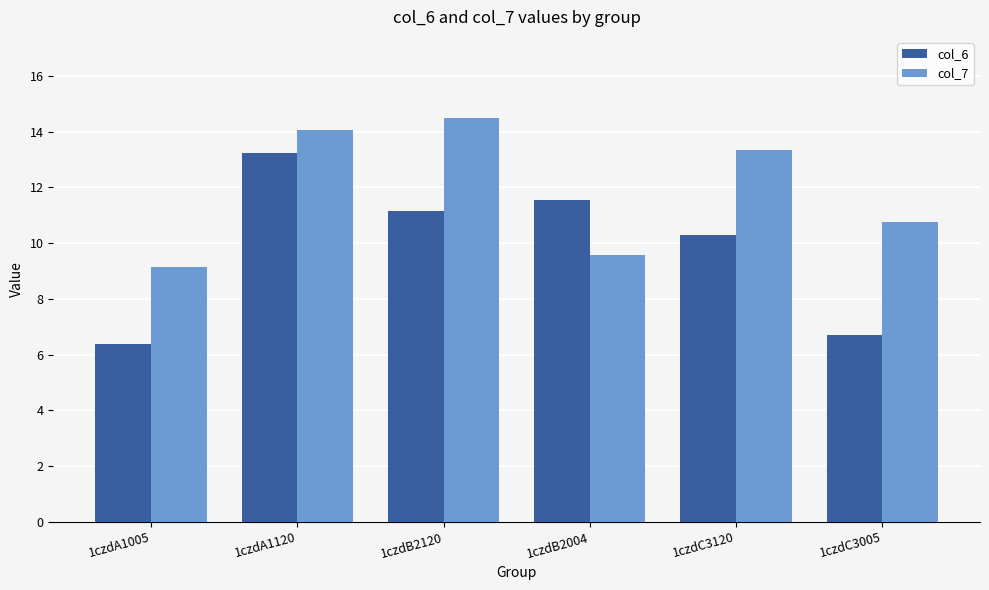

Rank the categories by col_6 value from lowest to highest.

1czdA1005, 1czdC3005, 1czdC3120, 1czdB2120, 1czdB2004, 1czdA1120